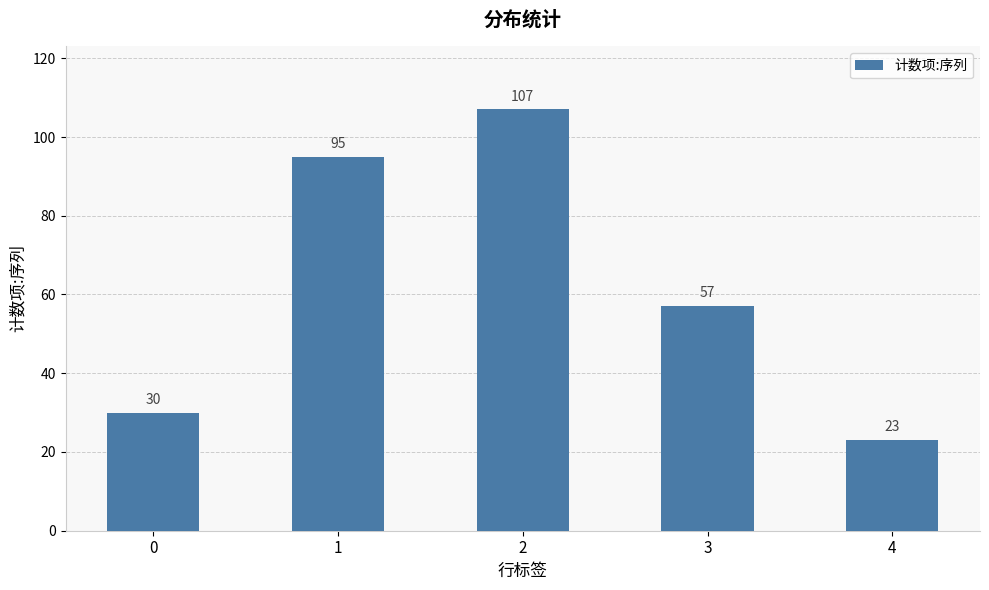

What is the change in value from 2 to 4?

-84